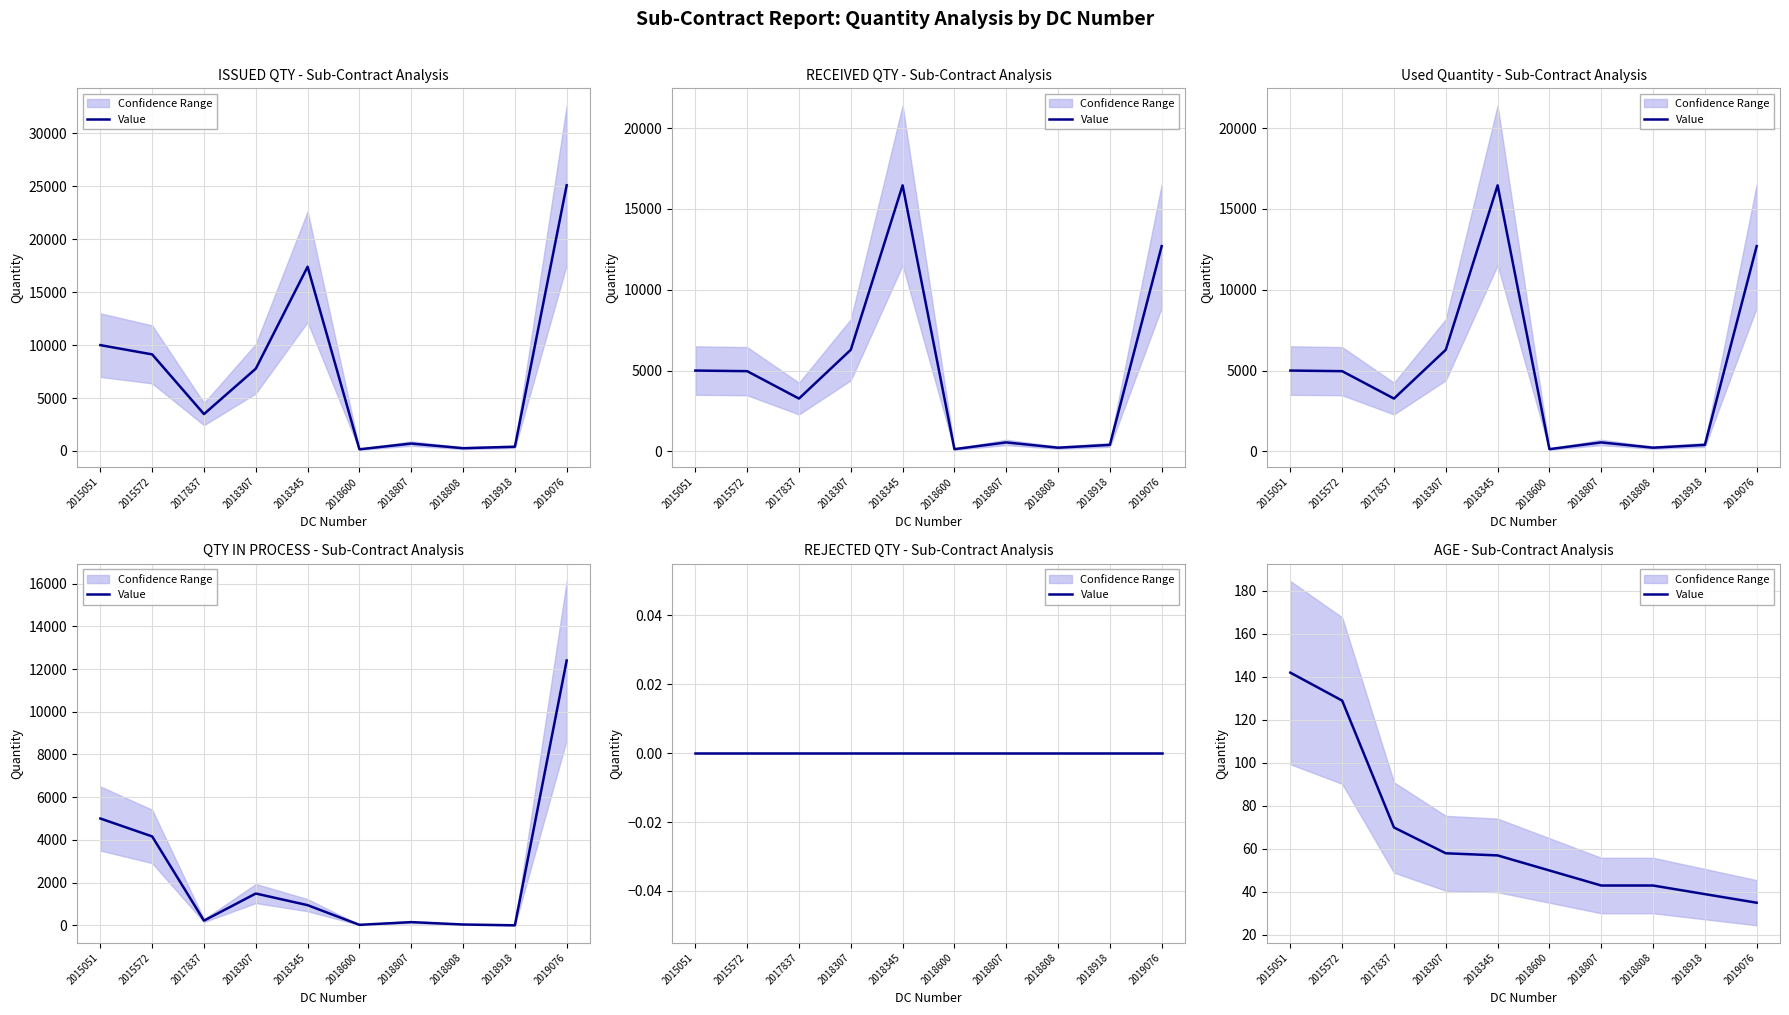

What is the value of the 4th point from the left?

58